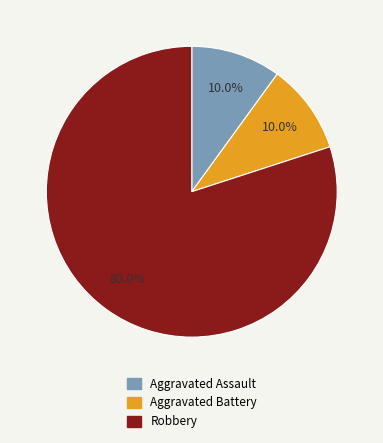

True or false: Robbery accounts for 80% of the total.

True